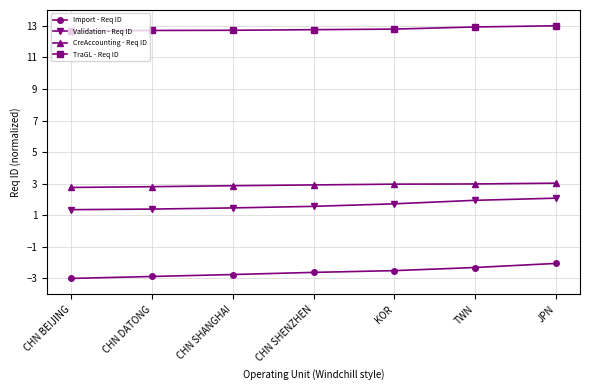

True or false: CreAccounting - Req ID and TraGL - Req ID intersect in this chart.

False